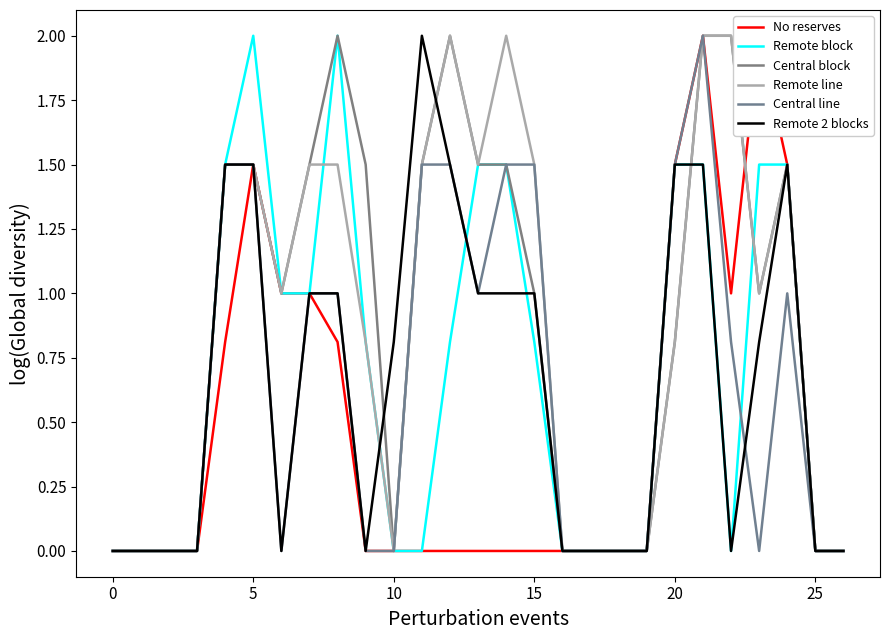

True or false: No reserves and Remote block cross at least once.

False